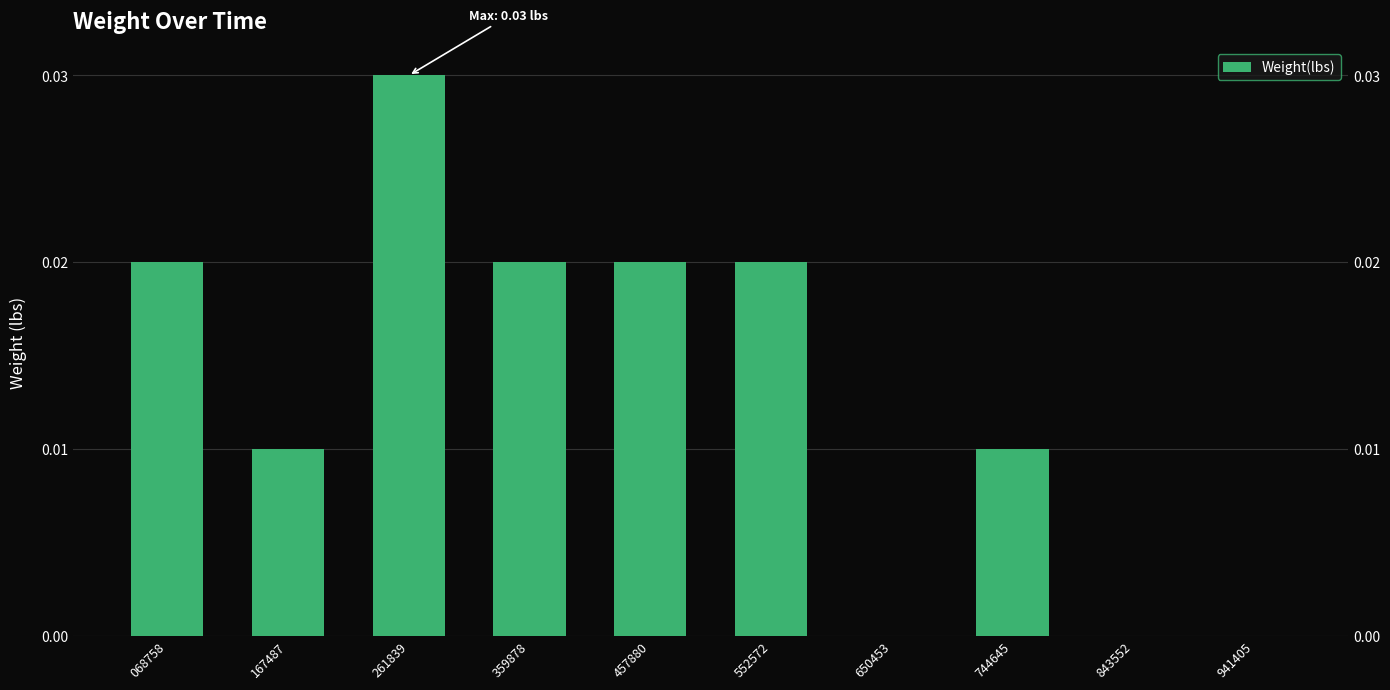

At which category does the chart reach its minimum across all series?

650453